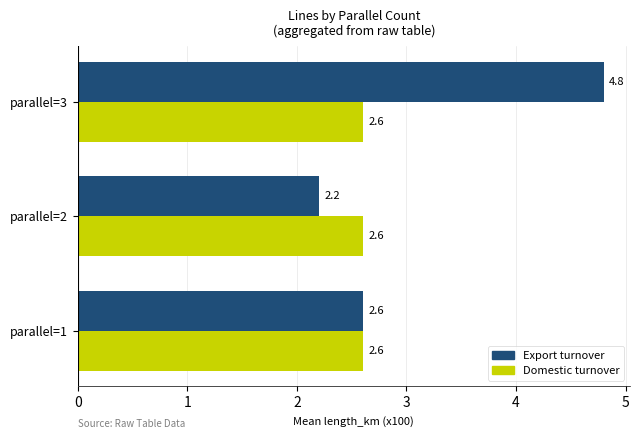

Rank the series by their maximum value, from lowest to highest.

Domestic turnover, Export turnover